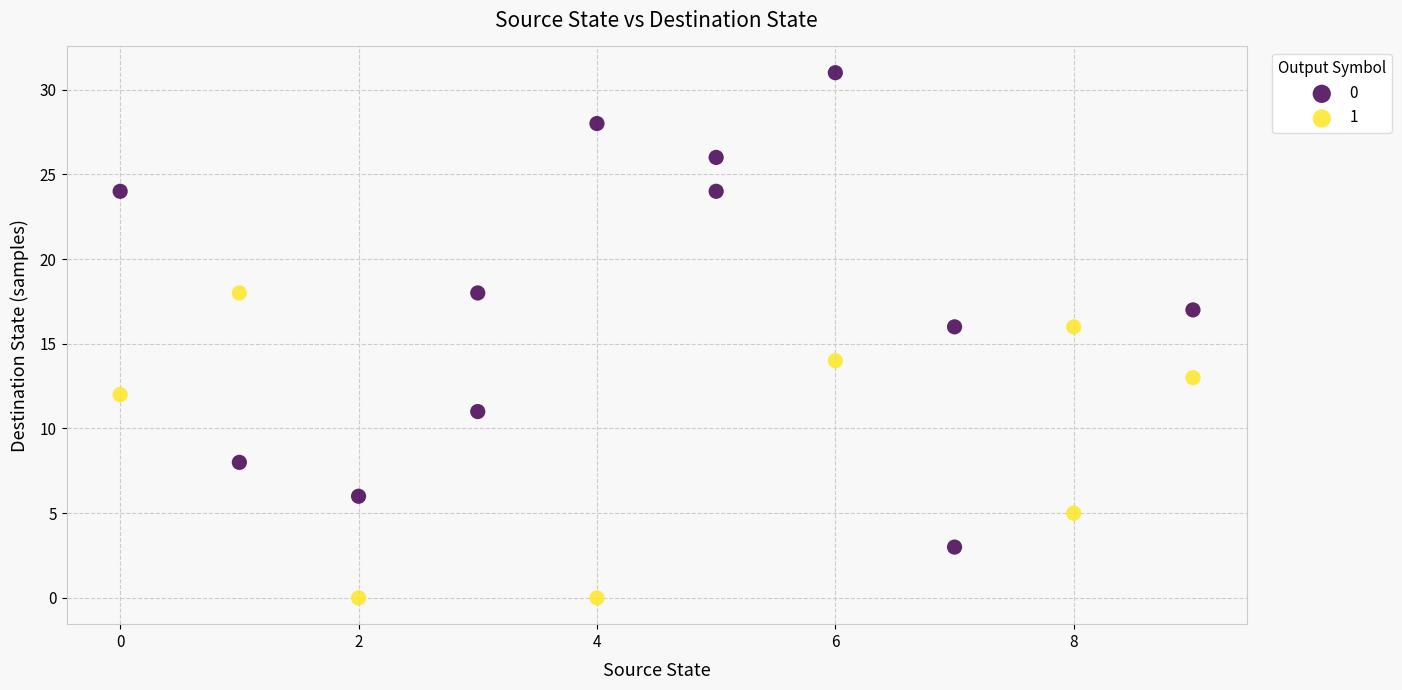

Which series reaches the minimum Y coordinate?

1